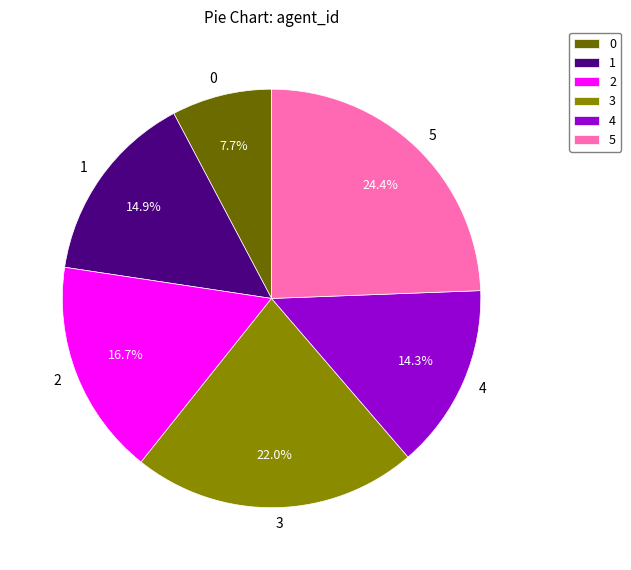

Is it true that 5 is 29% of the pie?

False